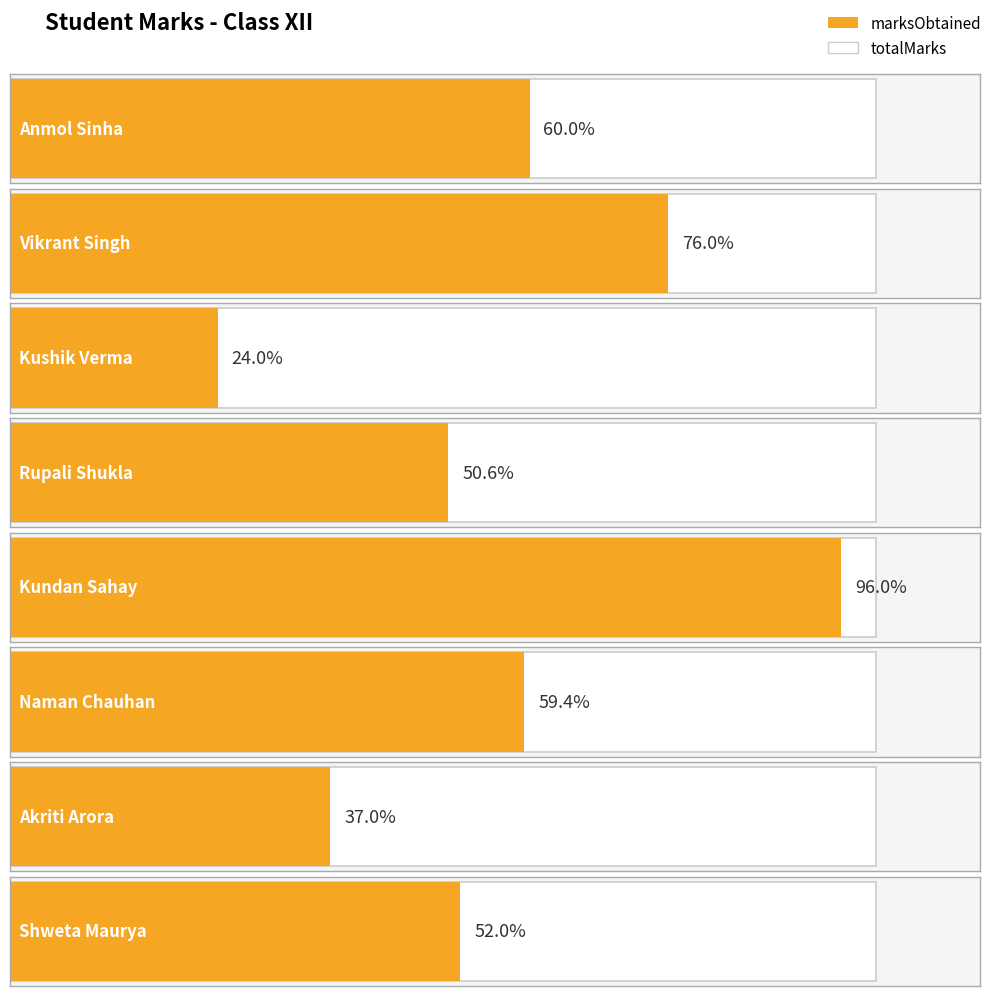

How many bars are there in each group?

2